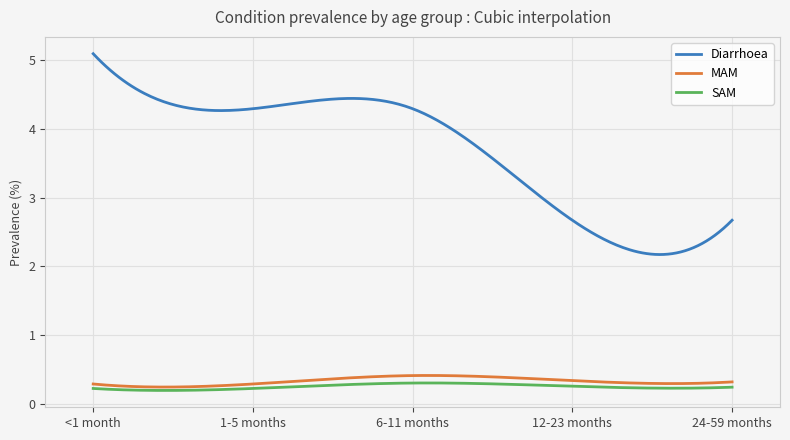

Which series has the largest total across all categories?

Diarrhoea